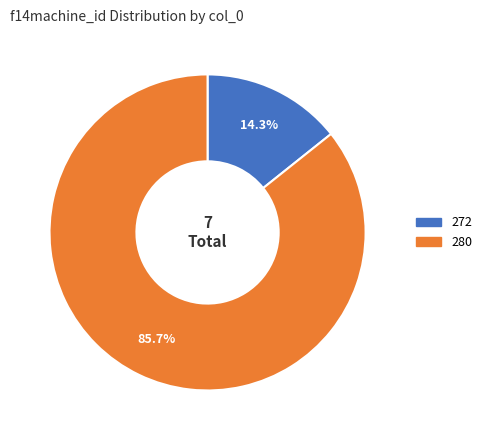

What percentage is the 280 slice, to the nearest percent?

86%